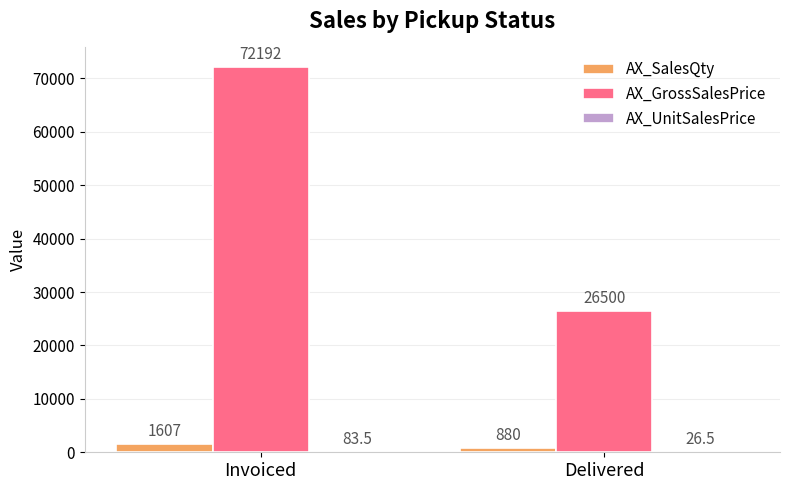

How many series are shown in this chart?

3